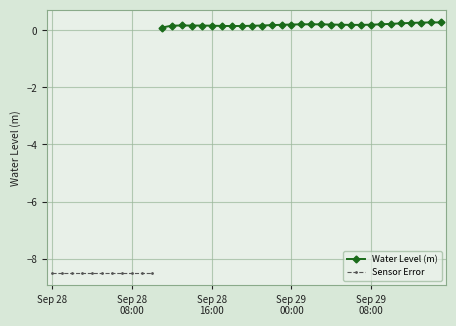

The value at 09-29 07:00 is 0.1. True or false?

False